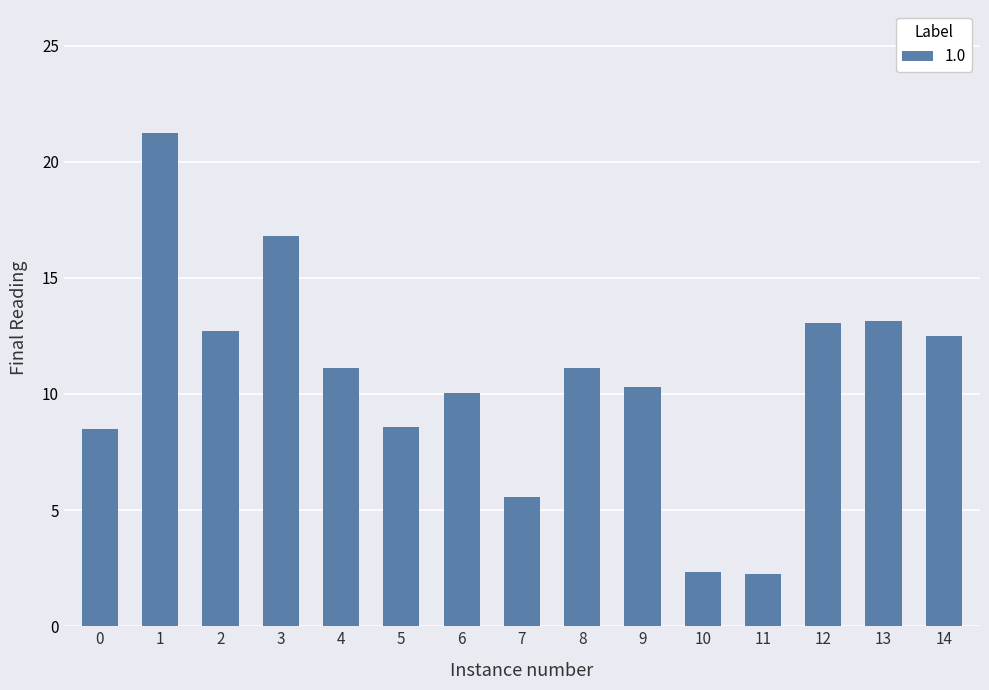

What is the value of the 13th bar from the left?

13.0